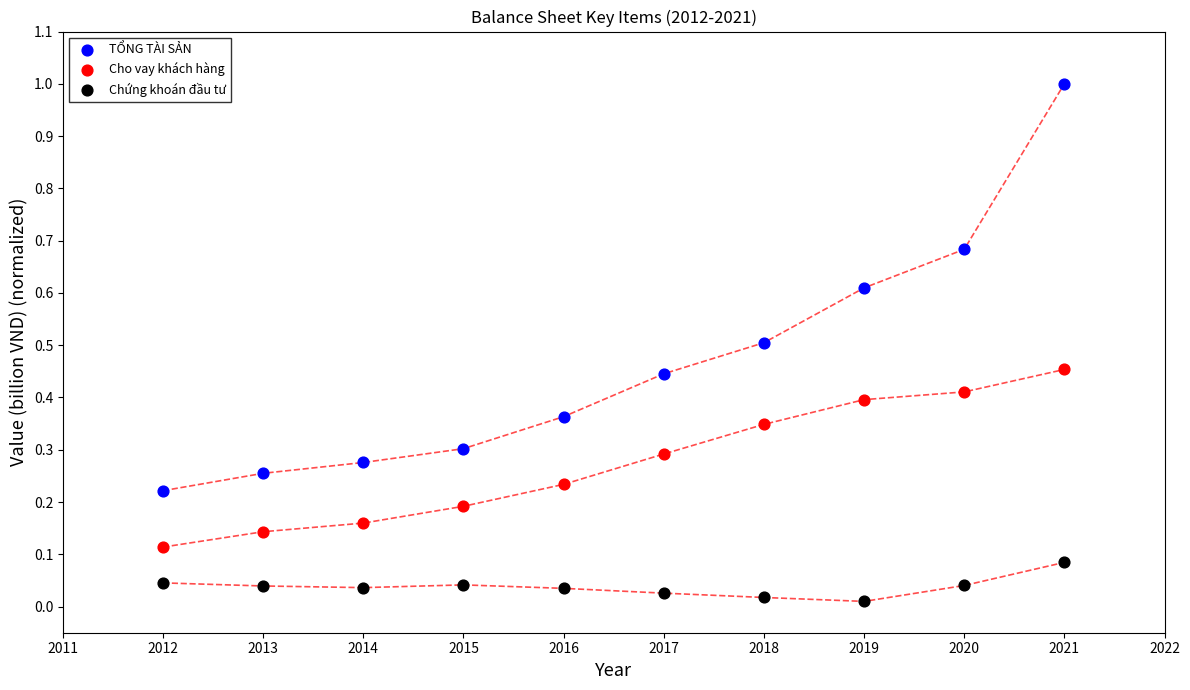

Which series reaches the minimum Y coordinate?

Chứng khoán đầu tư